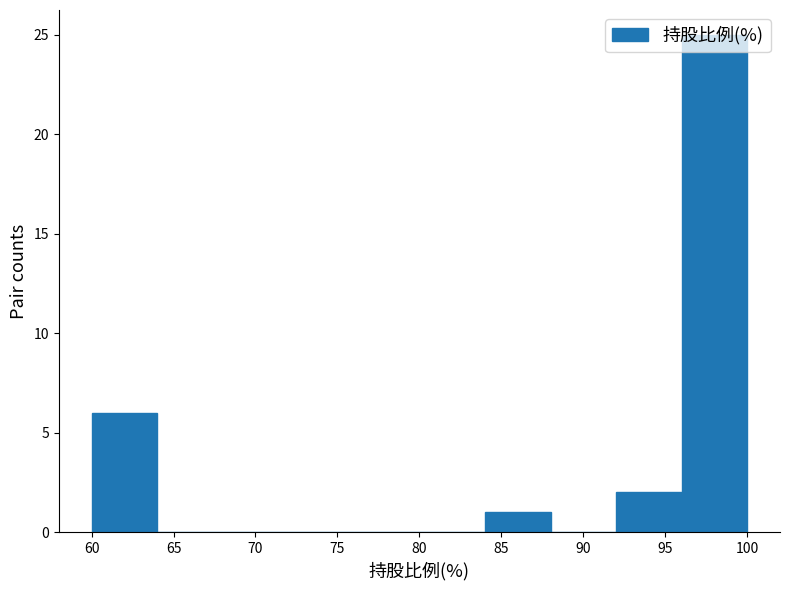

Reading left to right, list every bar in this chart as the range it spans on the x-axis followed by its height. The values are not printed on the chart, so give them approximately, as read against the axis.

60 to 64: 6
64 to 68: 0
68 to 72: 0
72 to 76: 0
76 to 80: 0
80 to 84: 0
84 to 88: 1
88 to 92: 0
92 to 96: 2
96 to 100: 25